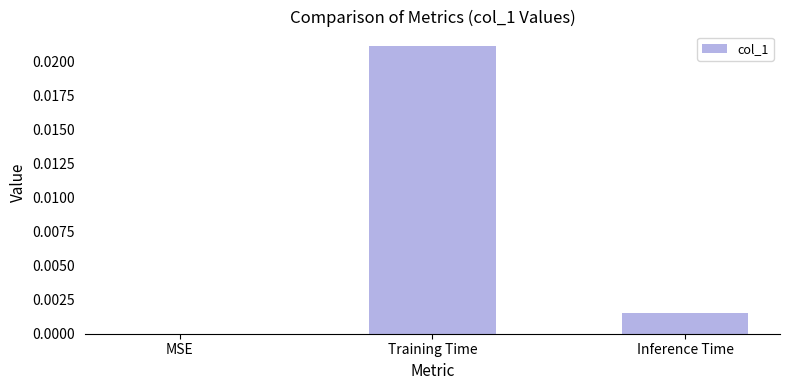

The value at Inference Time is 0.0. True or false?

True